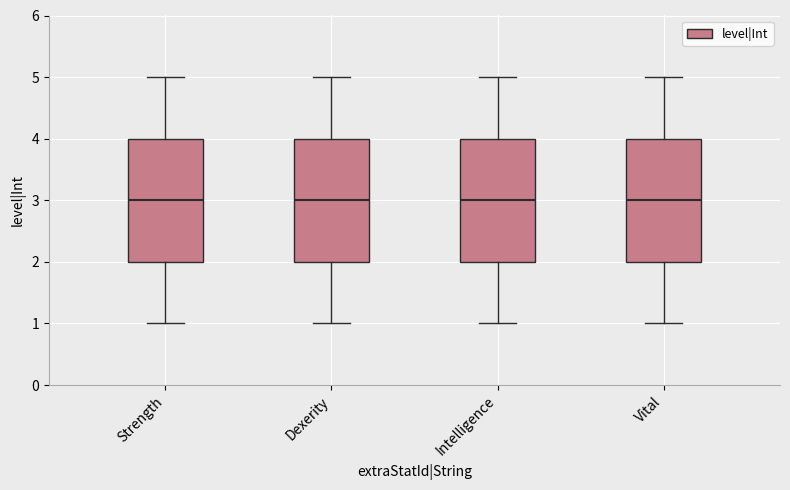

Reading left to right, read every box against the y-axis: the position of its median line, the range the box covers, and the ends of its whiskers. The values are not printed on the chart, so give them approximately, as read against the axis.

Strength: median 3, box 2 to 4, whiskers 1 to 5
Dexerity: median 3, box 2 to 4, whiskers 1 to 5
Intelligence: median 3, box 2 to 4, whiskers 1 to 5
Vital: median 3, box 2 to 4, whiskers 1 to 5